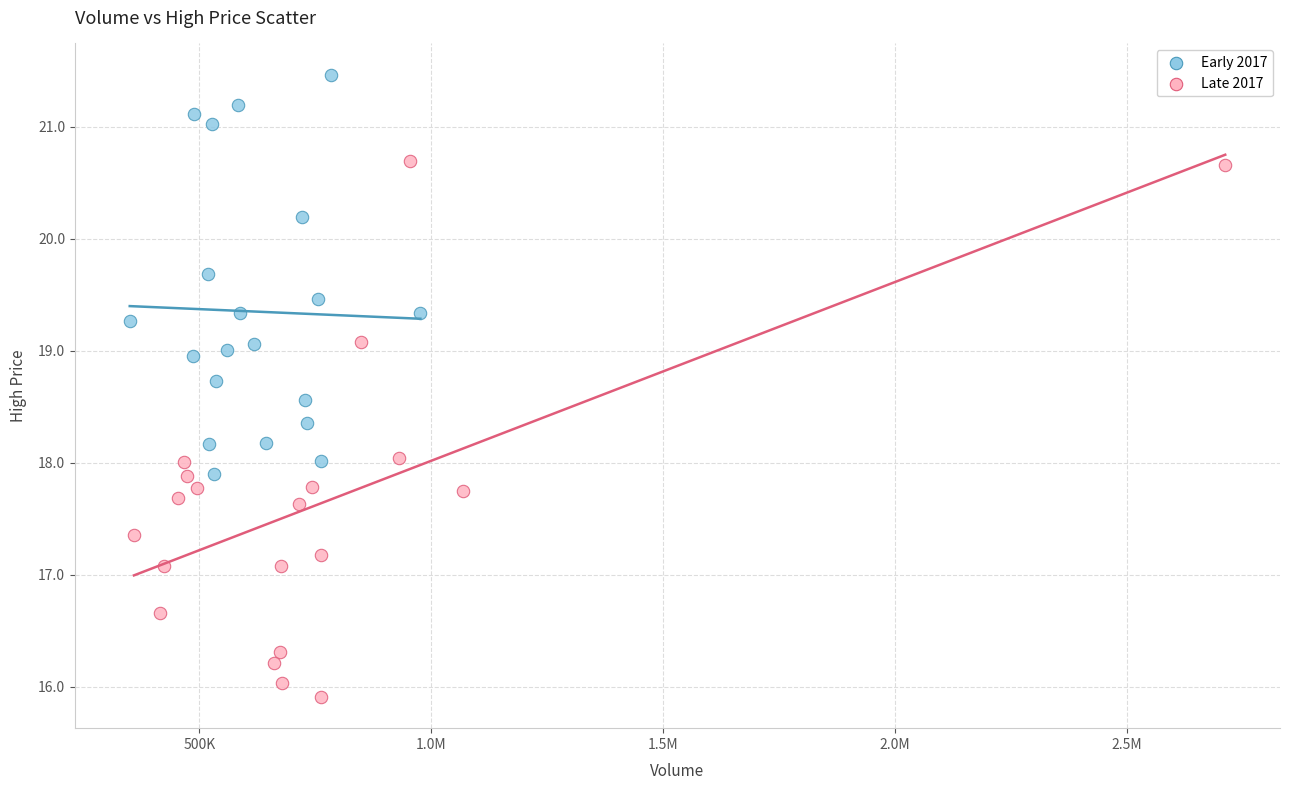

What are all the series names shown in the legend?

Early 2017, Late 2017